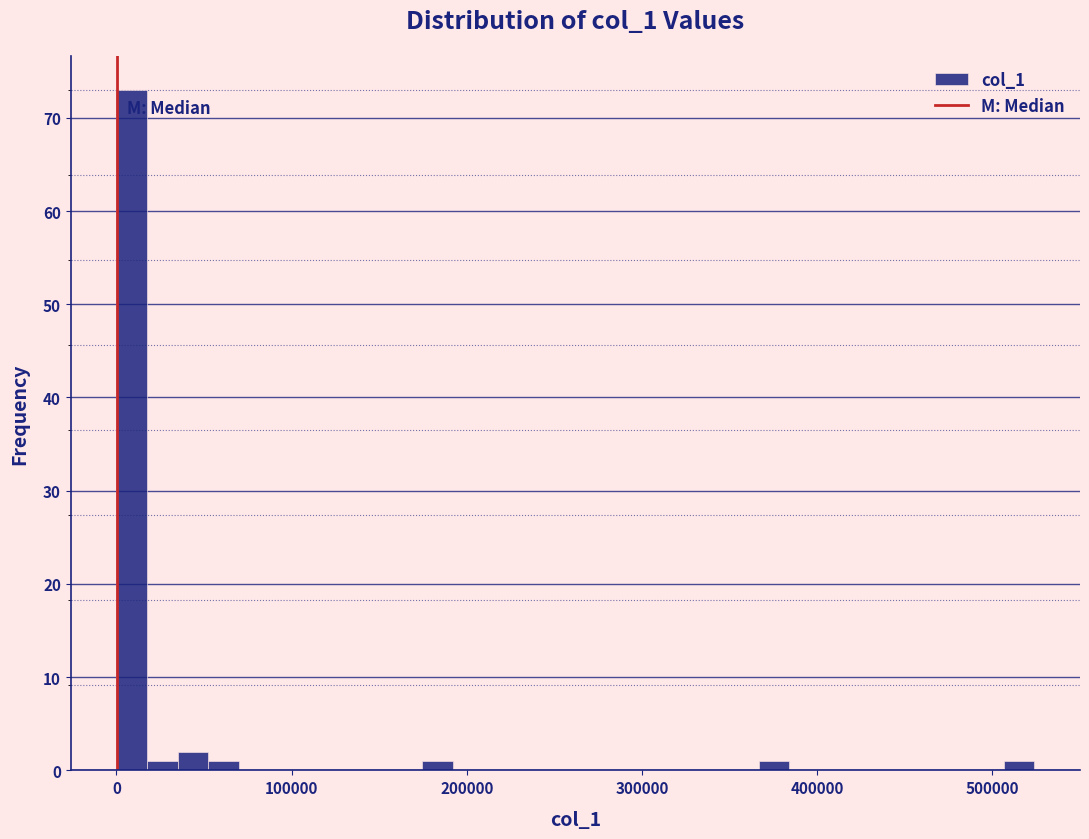

Around what value on the x-axis is the tallest bar? Give the approximate position of its centre, as read against the axis.

10000